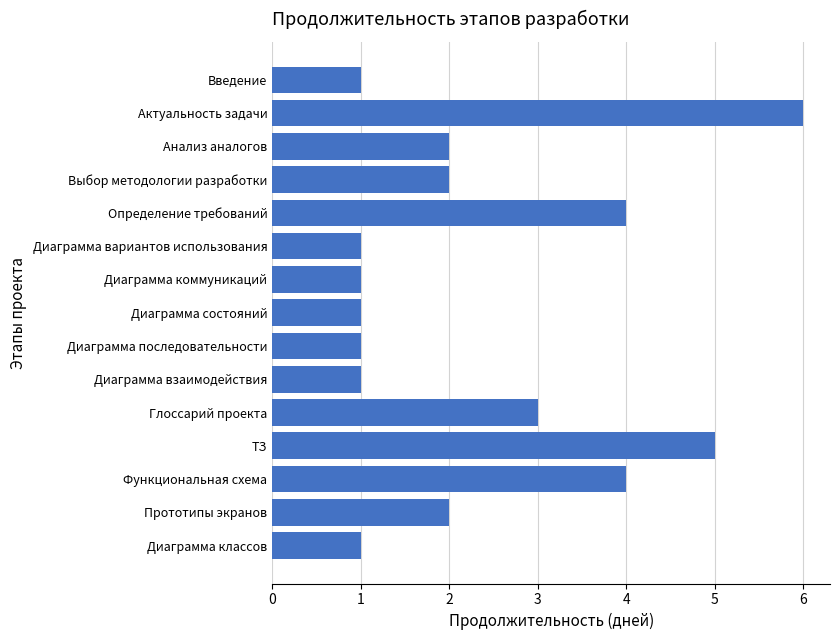

What is the difference between the maximum and minimum values?

5